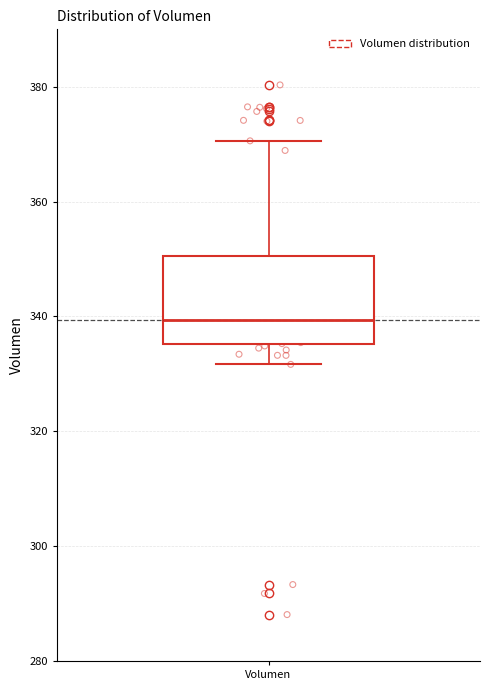

Where does the lower whisker of the box for Volumen end on the y-axis? The values are not printed on the chart, so give them approximately, as read against the axis.

332